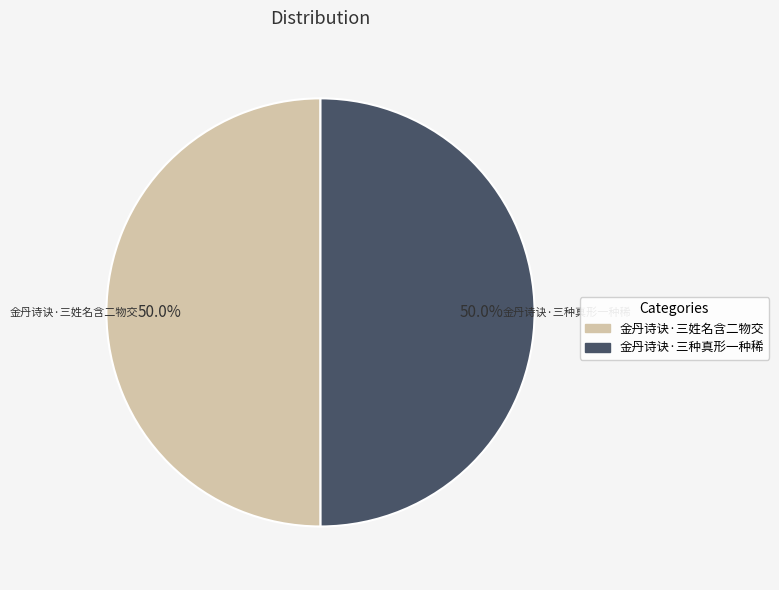

To the nearest percent, what is the average slice percentage?

50%